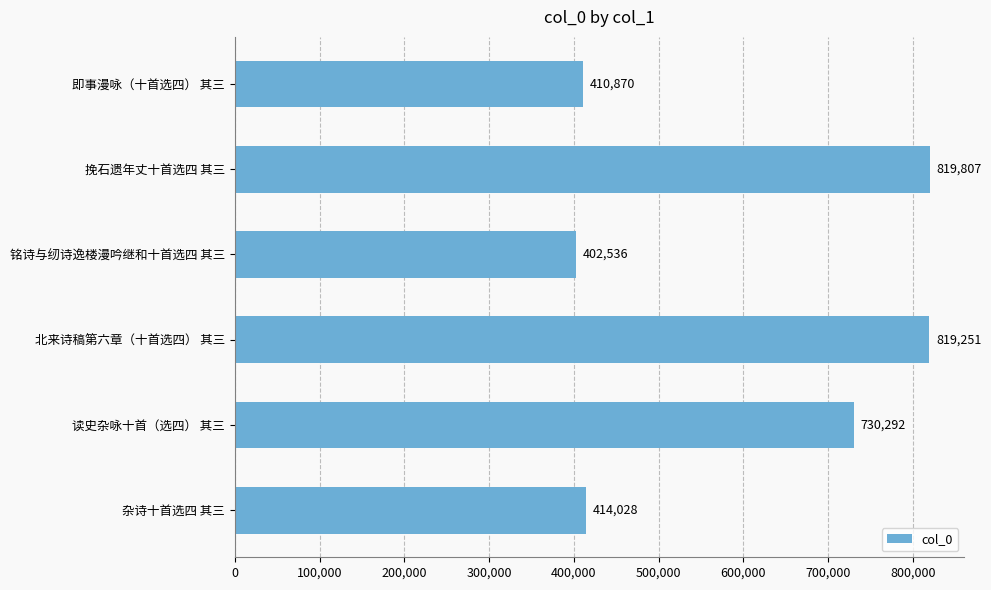

What is the difference between the maximum and second lowest values?

408937